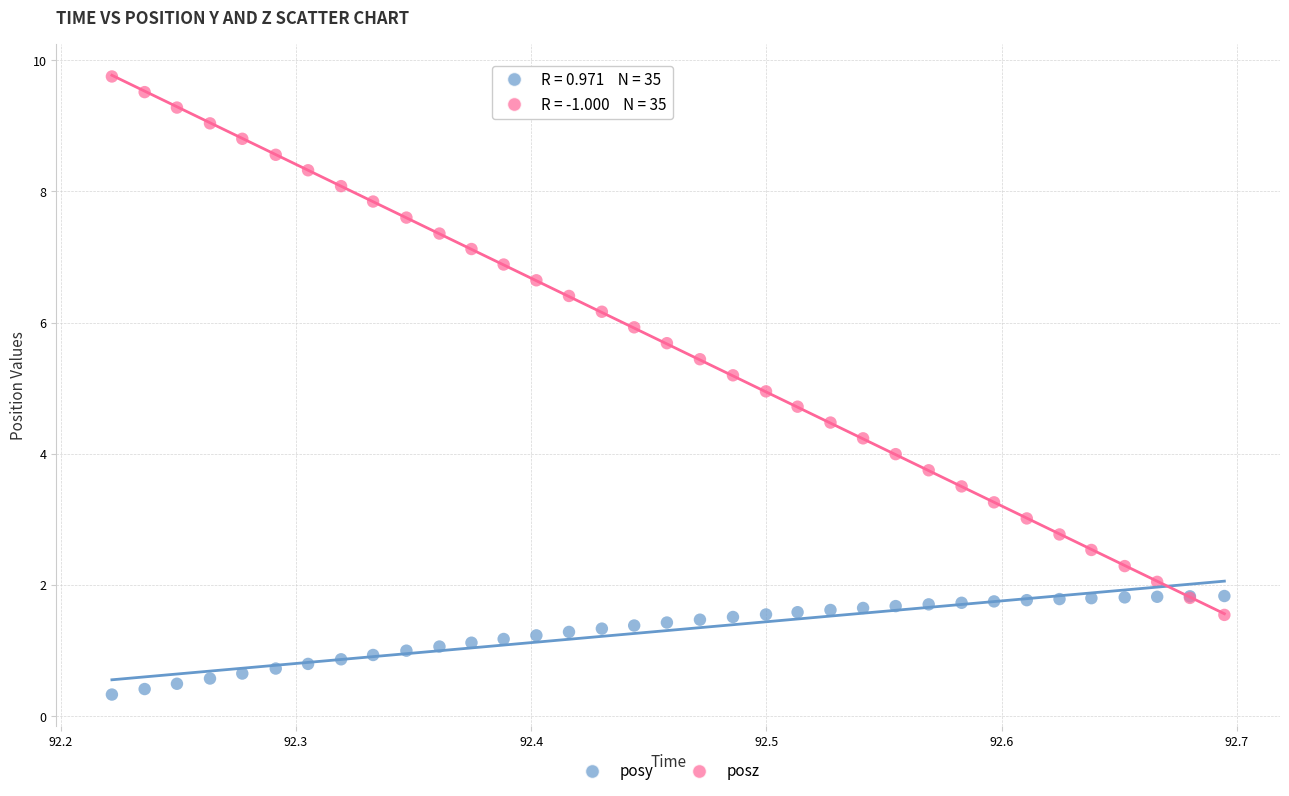

What are all the series names shown in the legend?

posy, posz